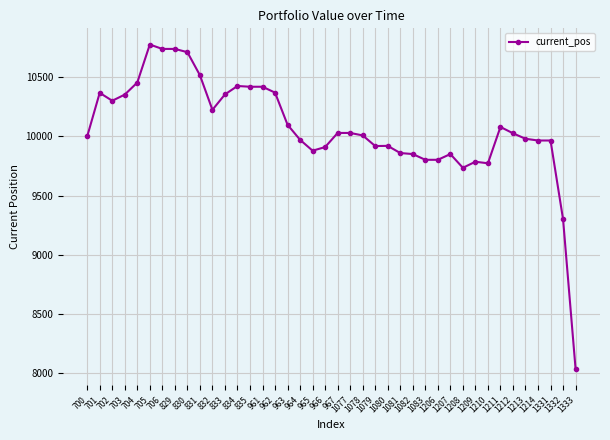

True or false: the data shows 15719.5 at 963.

False